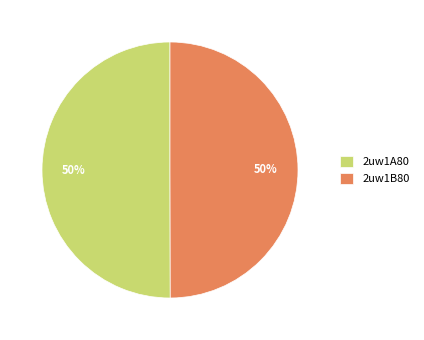

True or false: 2uw1A80 accounts for 50% of the total.

True